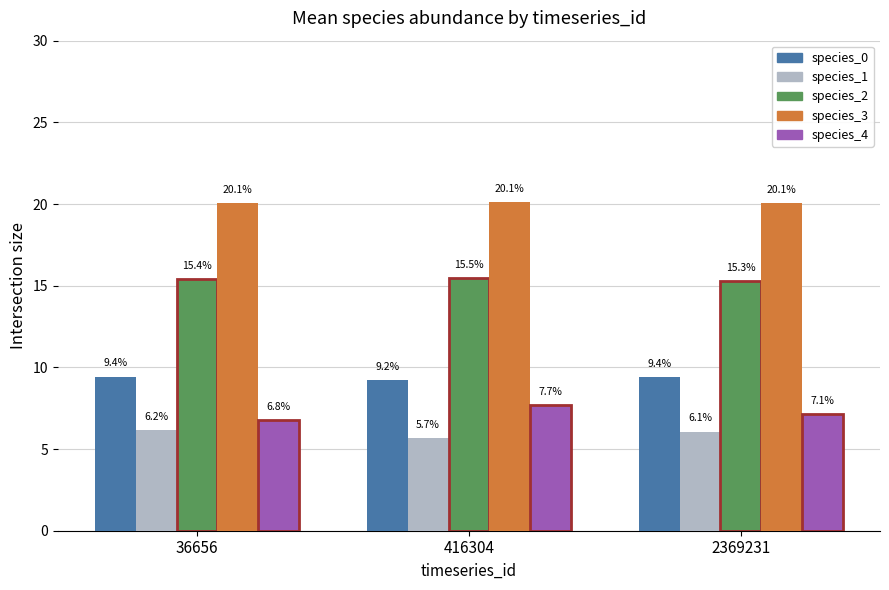

Does the chart contain any negative values?

No